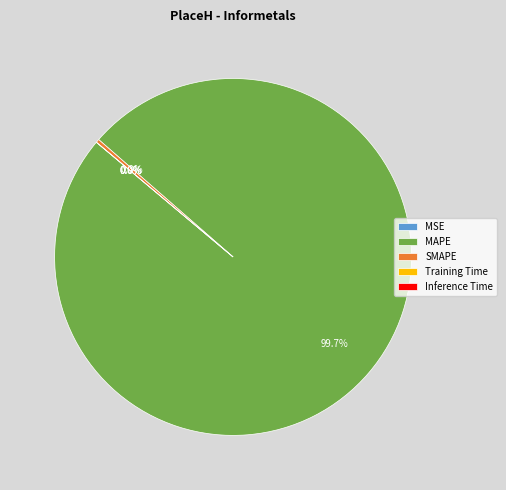

Is there any slice that represents more than half of the pie?

Yes